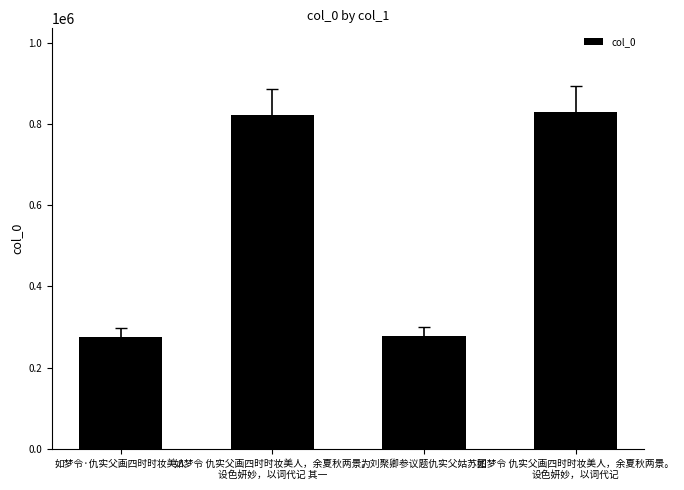

True or false: the data shows 283497 at 如梦令 仇实父画四时时妆美人，余夏秋两景。
设色妍妙，以词代记.

False